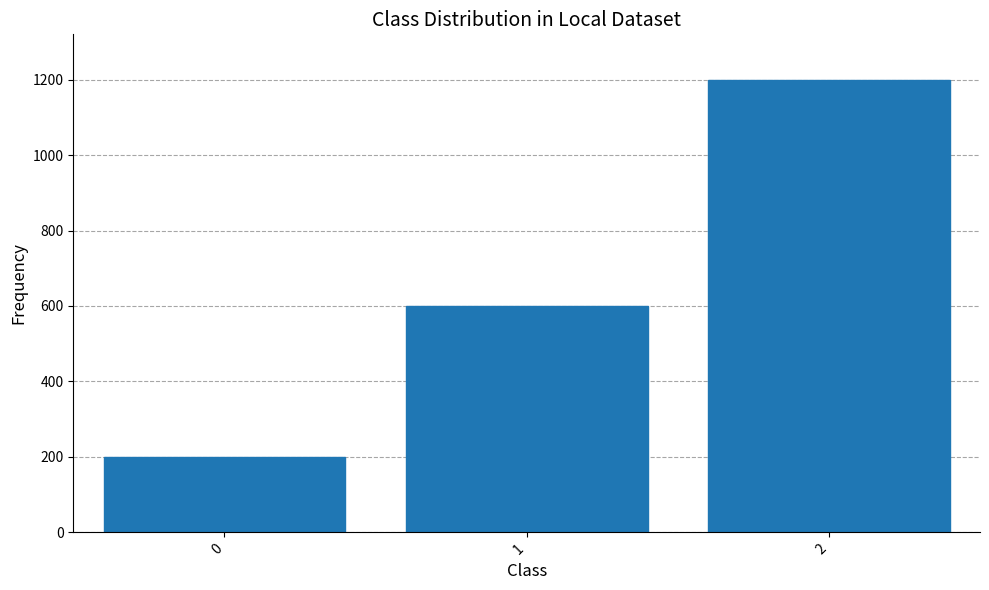

What is the greatest value displayed?

1200